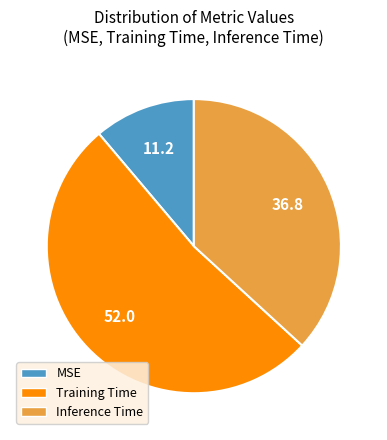

Between MSE and Training Time, which is larger?

Training Time